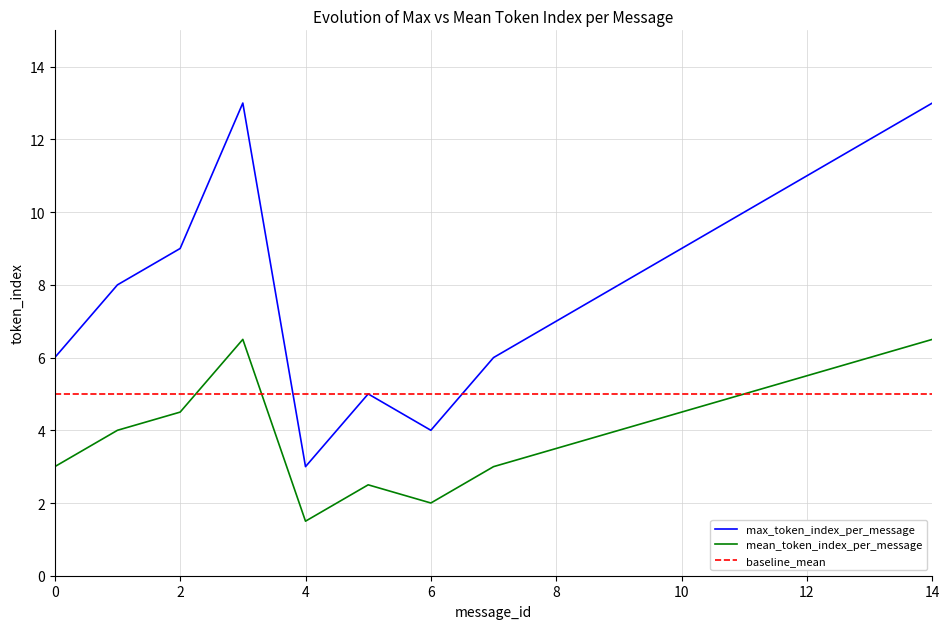

What is the lowest value of the mean_token_index_per_message series?

1.5